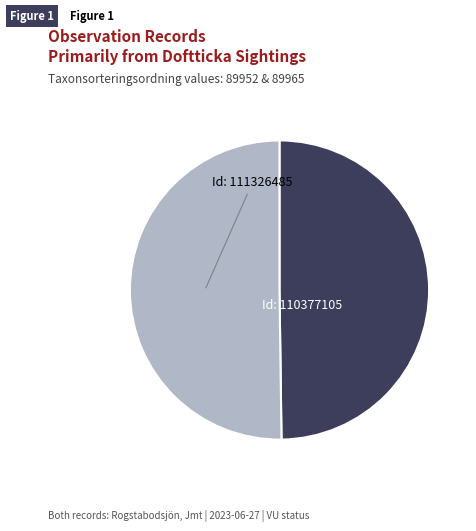

Do Id: 110377105 and Id: 111326485 together represent more than half of the pie?

Yes